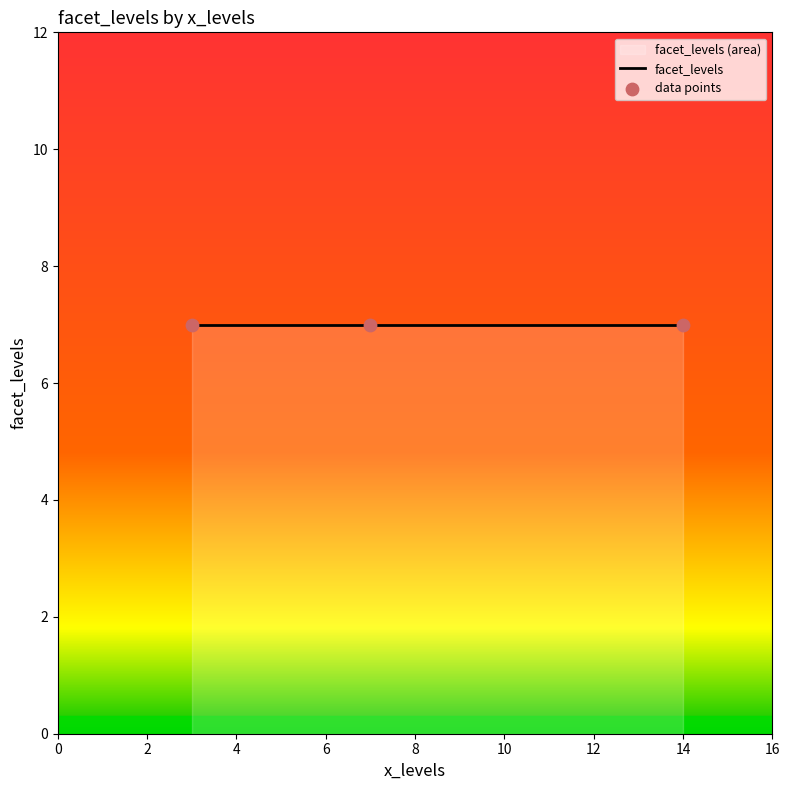

Which has a higher value, 7 or 14?

7